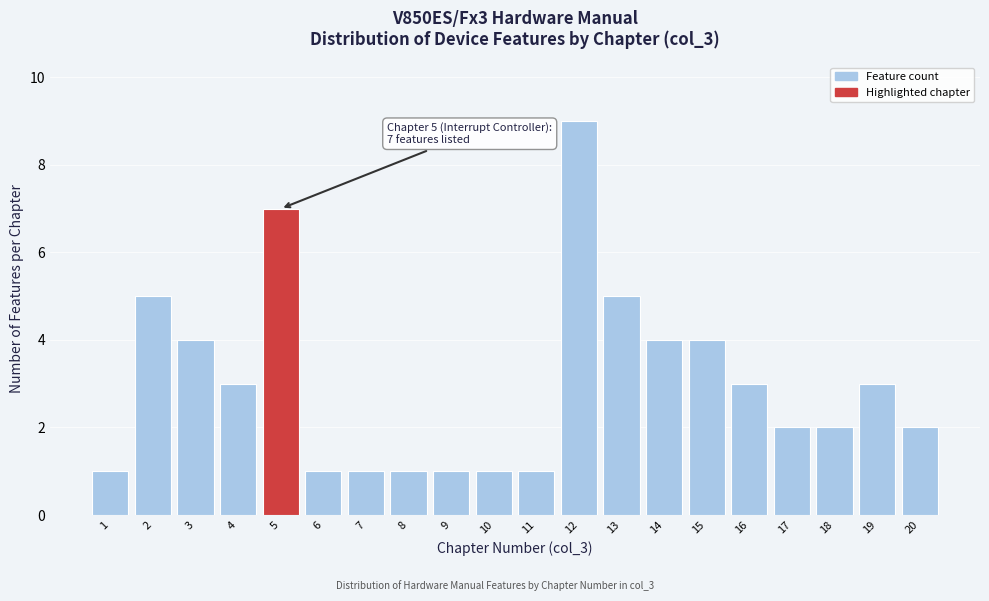

Reading left to right, what are all the values shown in this chart?

1	5	4	3	7	1	1	1	1	1	1	9	5	4	4	3	2	2	3	2